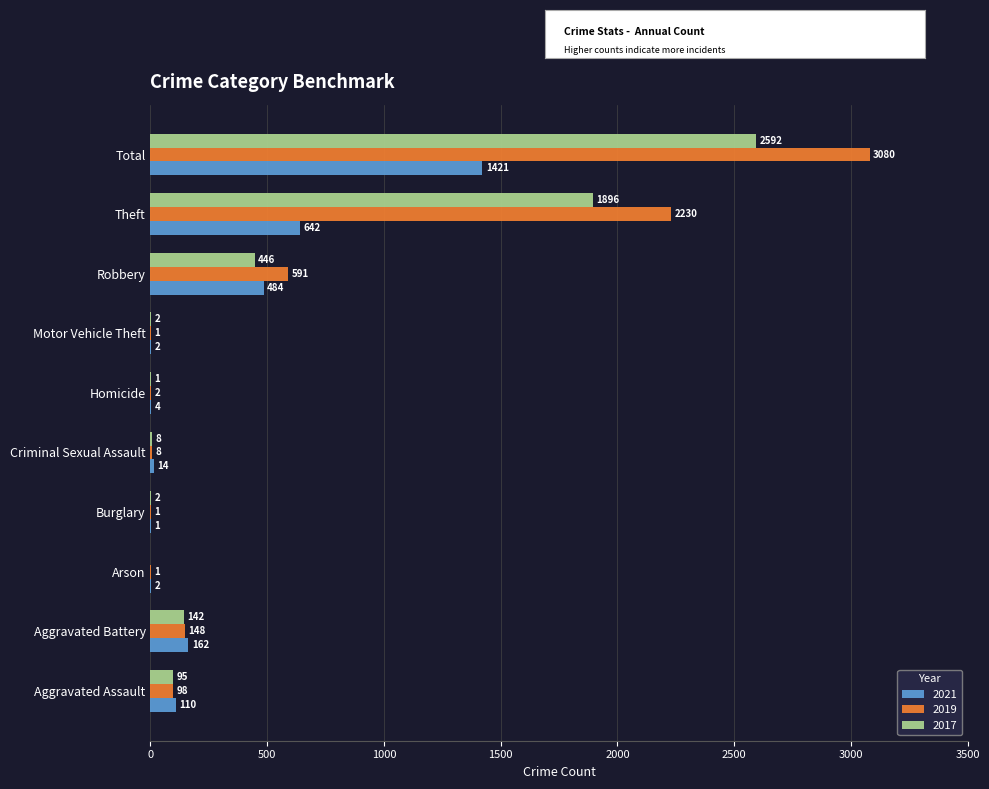

What is the total value across all series at Total?

7093